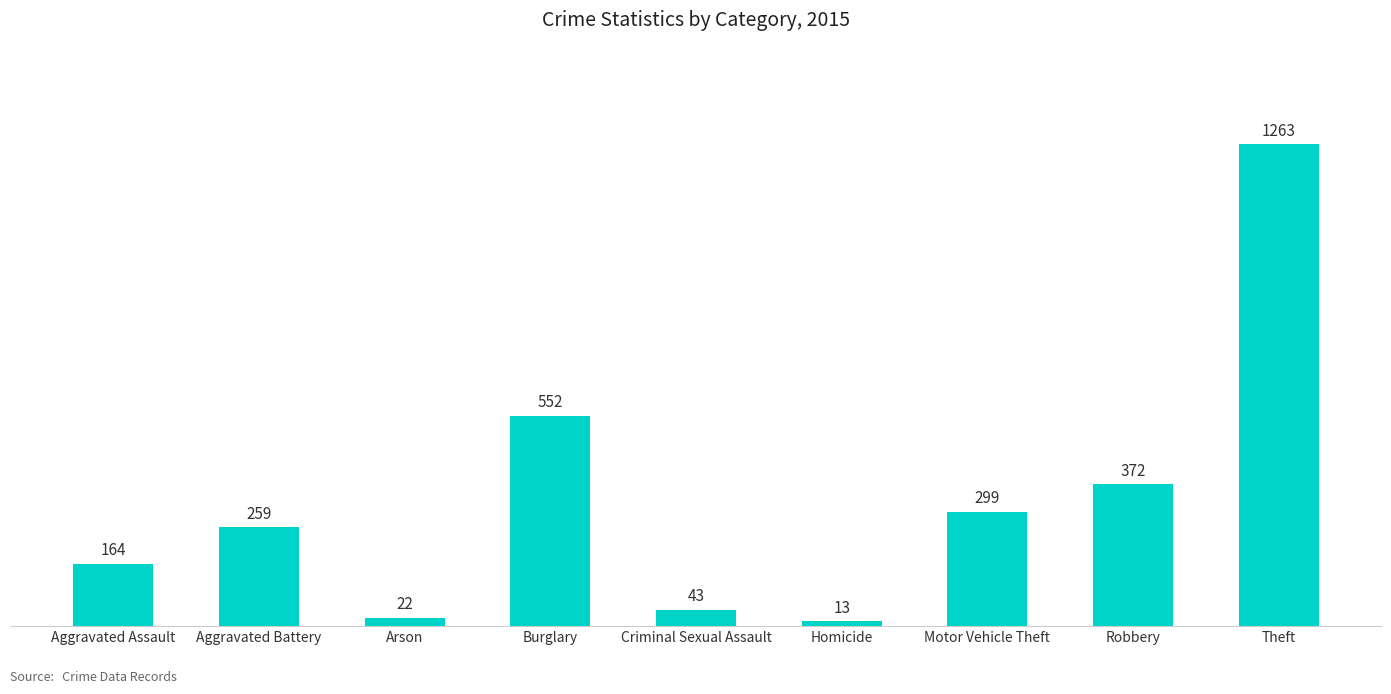

What is the ratio of the value at Aggravated Battery to the value at Homicide?

19.9